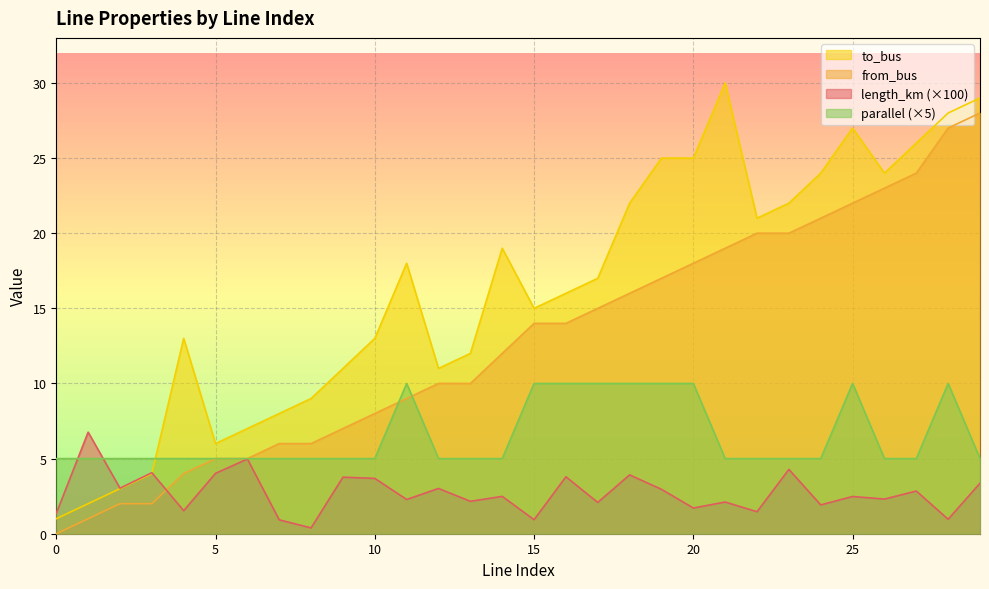

What is the difference between the maximum and minimum values in the length_km series?

6.4